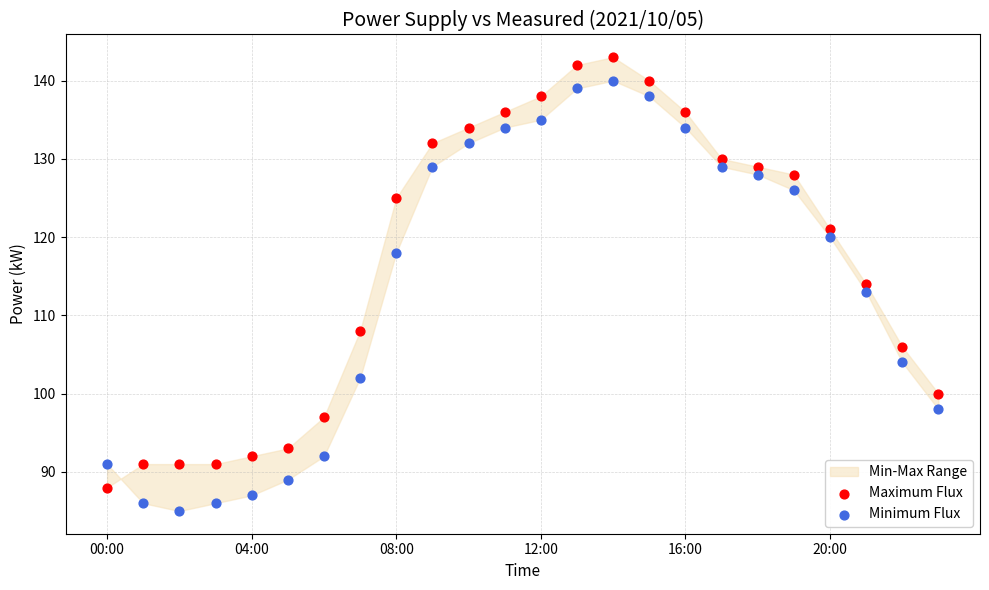

Which series contains the lowest Y value?

Minimum Flux